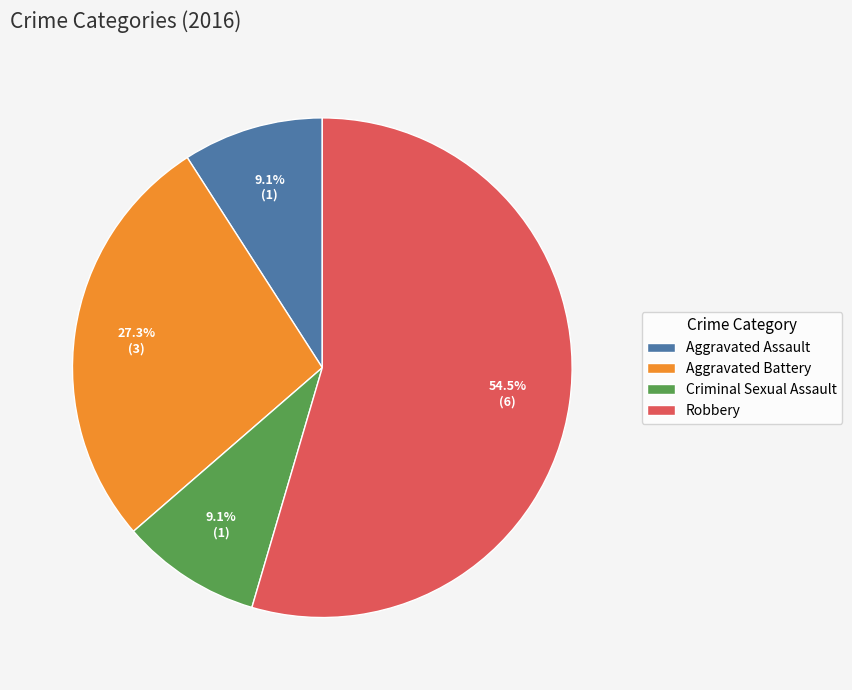

To the nearest percent, what is the difference between the Robbery and Criminal Sexual Assault slice percentages?

45%